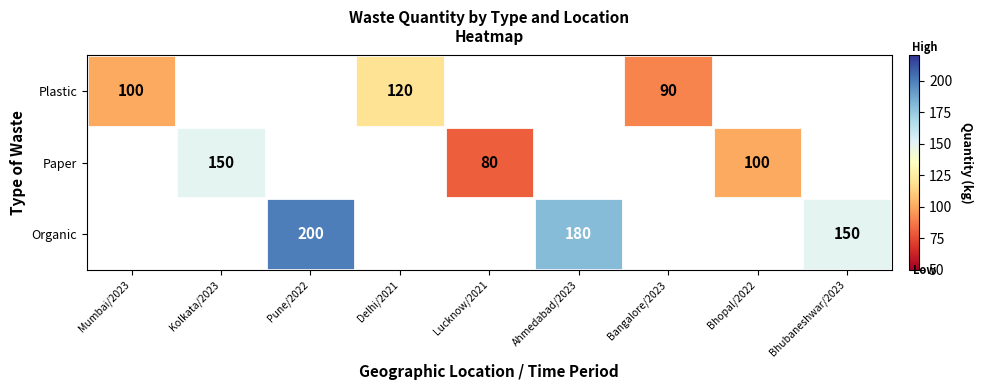

How many categories are shown in the chart?

9